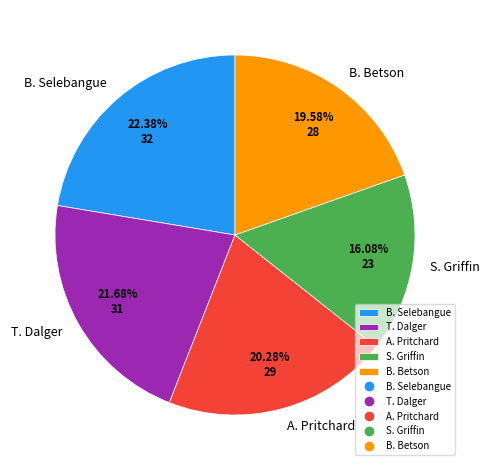

Approximately how many times larger is the value at S. Griffin compared to B. Selebangue?

0.7